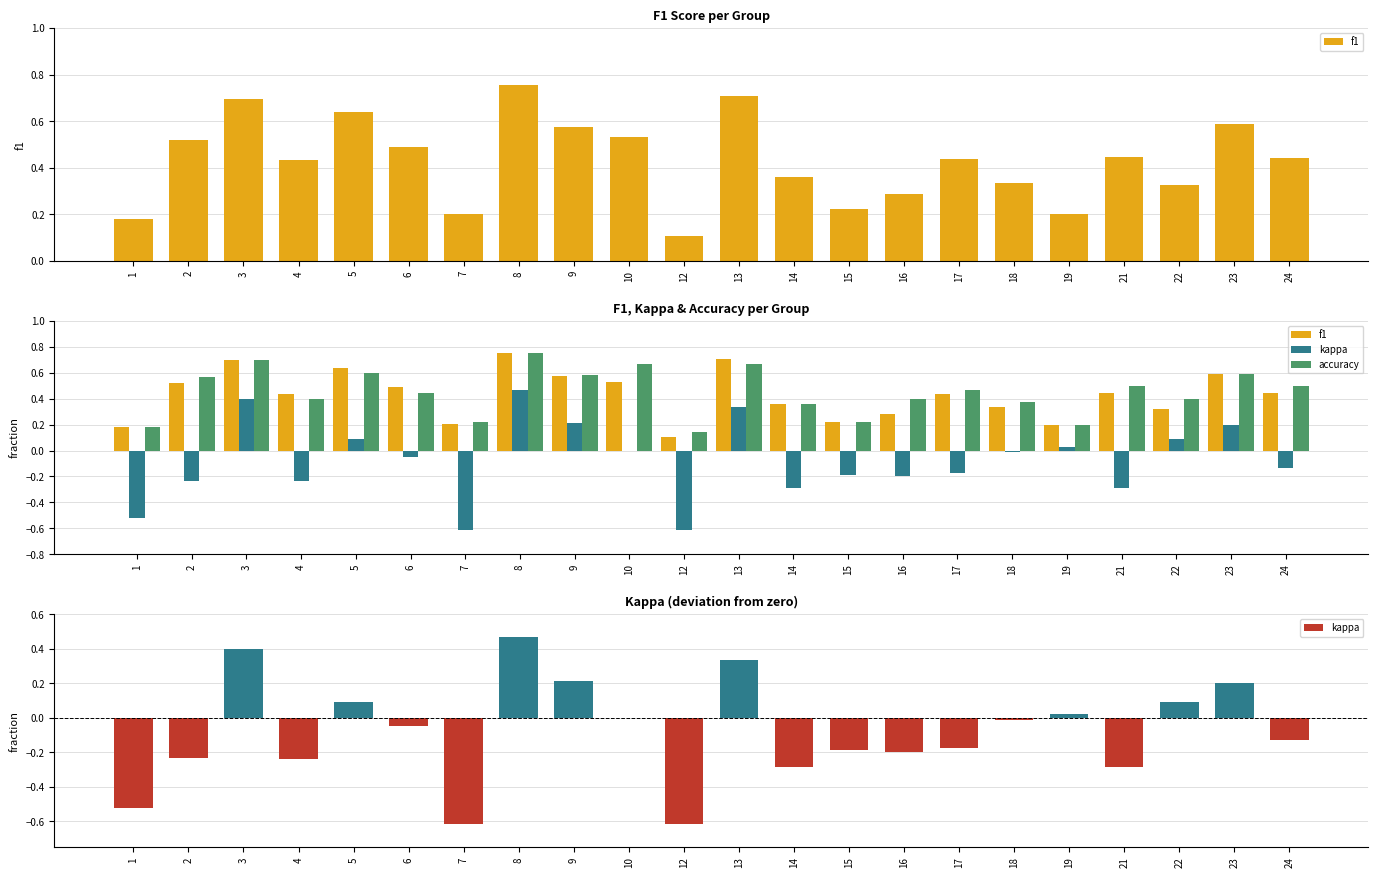

What is the difference between the accuracy values at 7 and 18?

0.2